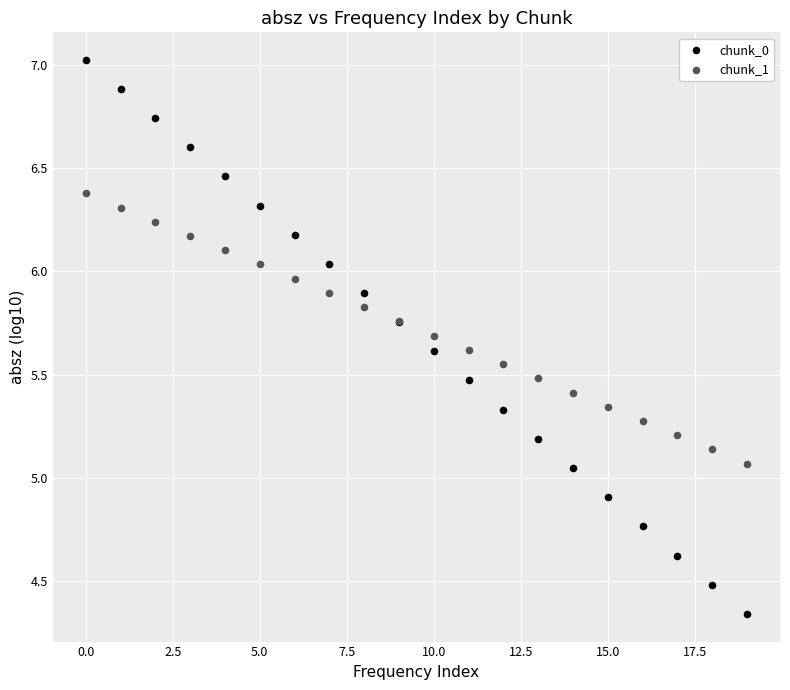

Which series reaches the maximum Y coordinate?

chunk_0